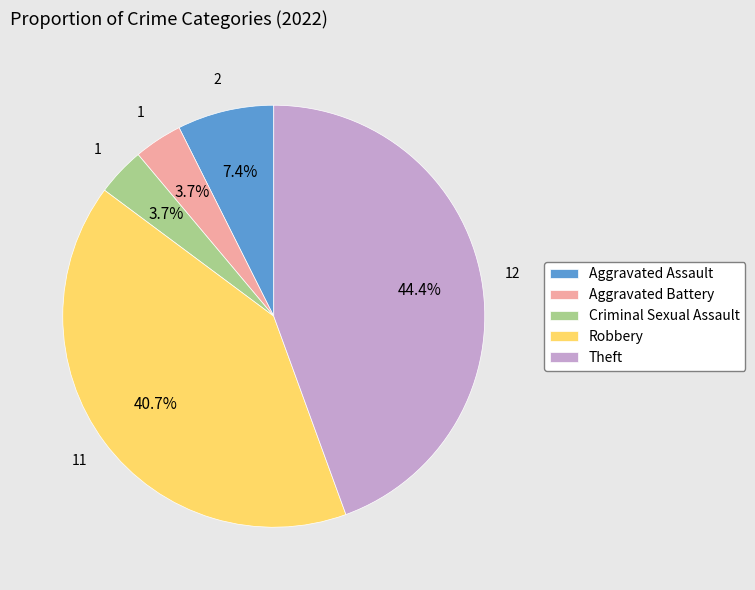

Which category has the biggest portion of the pie?

Theft